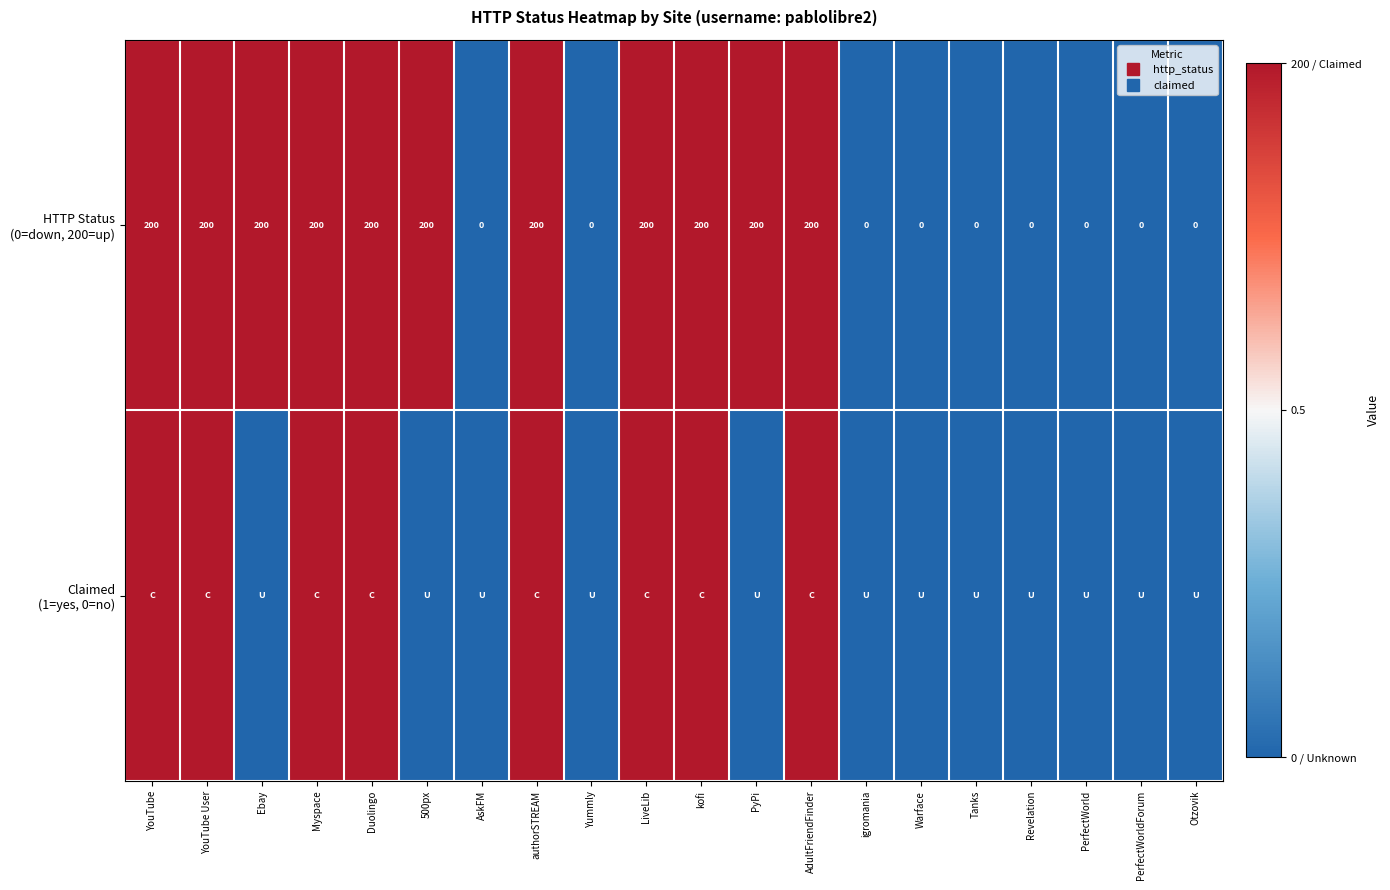

At which category does the chart reach its peak across all series?

YouTube